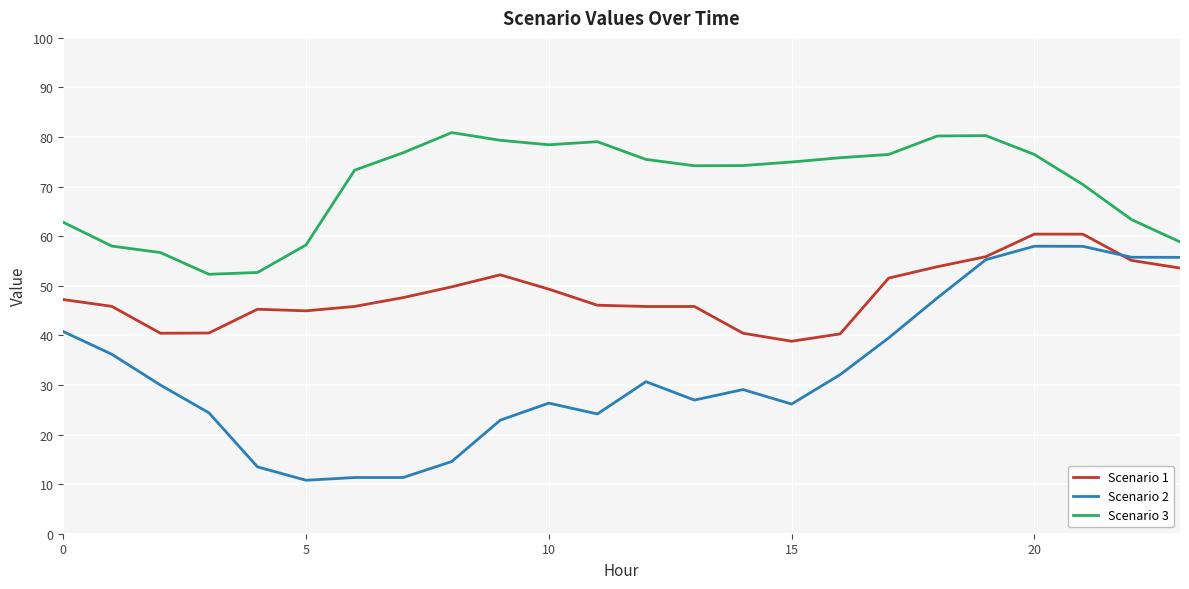

What is the lowest value of the Scenario 1 series?

38.8